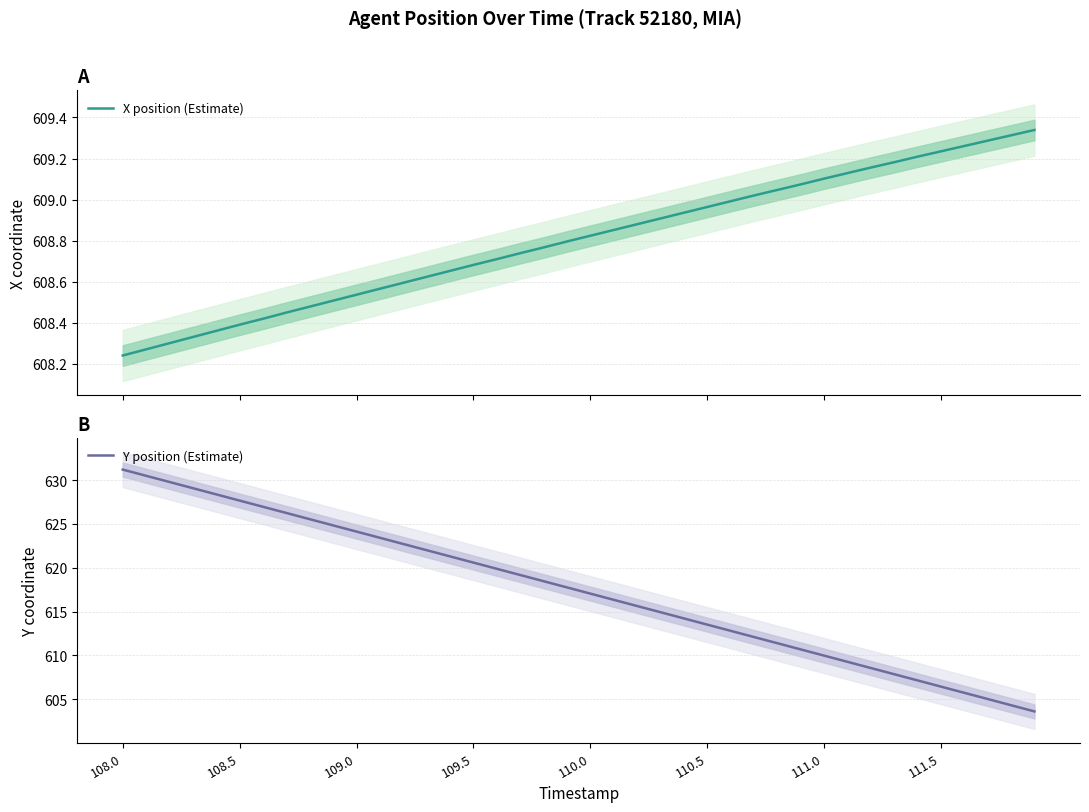

How many values in the Y position (Estimate) series are below 617?

19